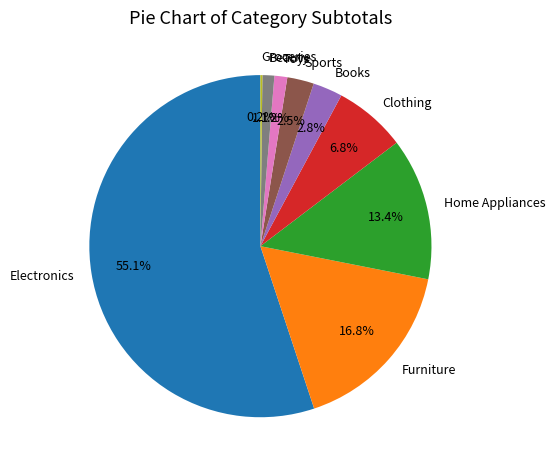

What portion of the pie excludes Furniture?

83.2%